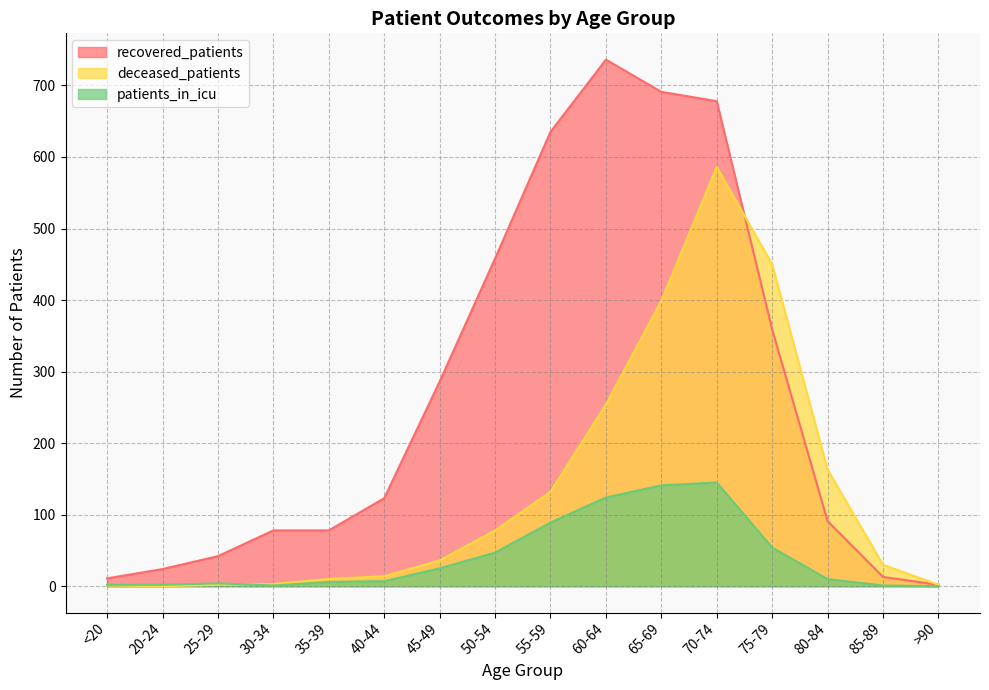

What value does the patients_in_icu series have at 35-39?

6